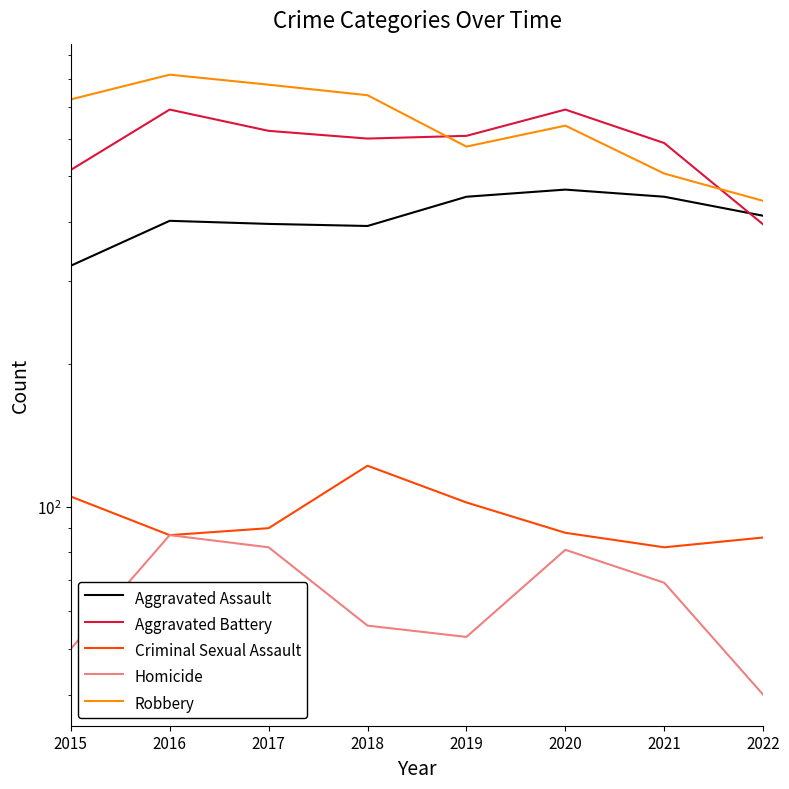

Reading left to right, transcribe all the data shown in this chart.

Aggravated Assault: 2015=323	2016=402	2017=396	2018=392	2019=452	2020=468	2021=452	2022=412
Aggravated Battery: 2015=515	2016=691	2017=623	2018=600	2019=608	2020=691	2021=587	2022=395
Criminal Sexual Assault: 2015=105	2016=87	2017=90	2018=122	2019=102	2020=88	2021=82	2022=86
Homicide: 2015=50	2016=87	2017=82	2018=56	2019=53	2020=81	2021=69	2022=40
Robbery: 2015=726	2016=819	2017=780	2018=741	2019=577	2020=639	2021=506	2022=443